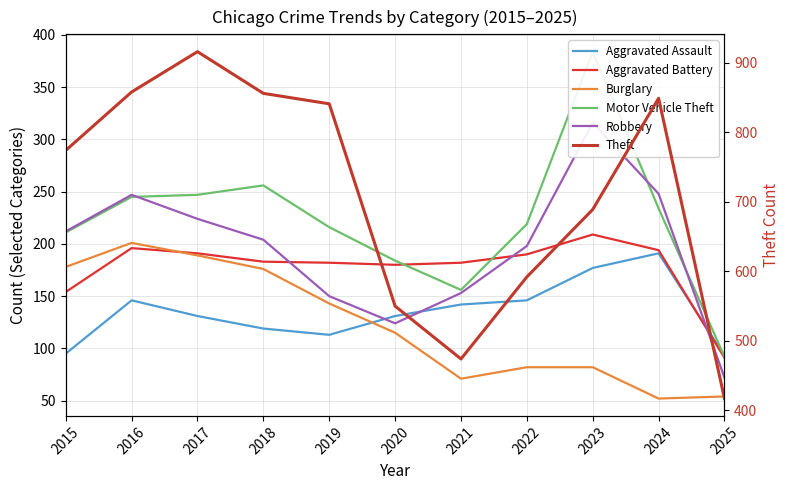

At which category is the sum across all series the highest?

2017